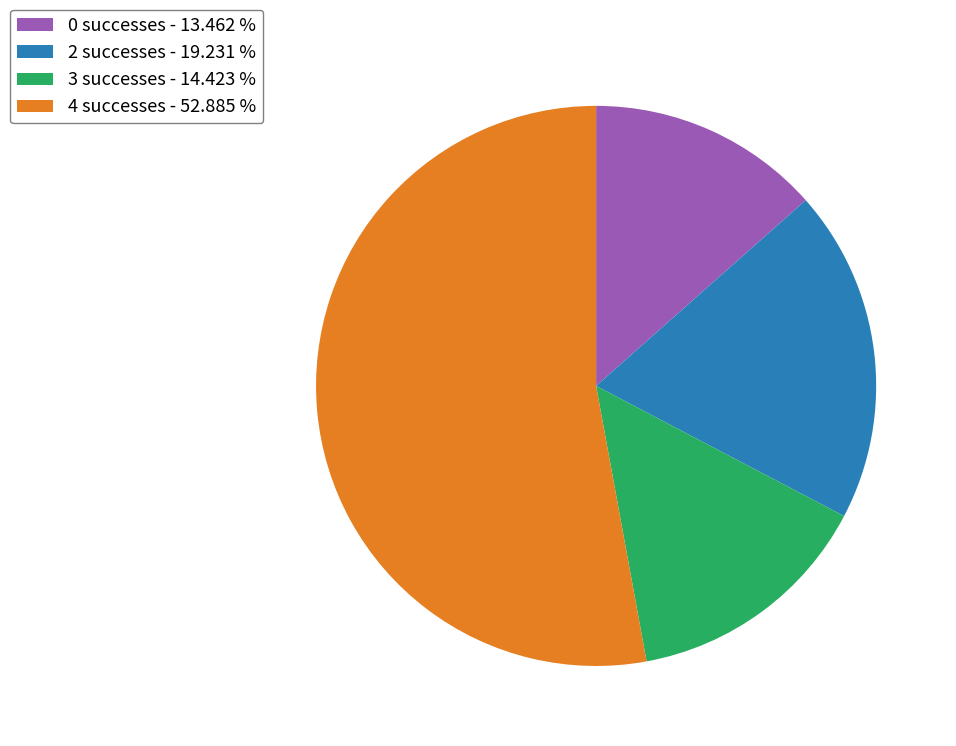

Do 2 successes - 19.231 % and 0 successes - 13.462 % together represent more than half of the pie?

No